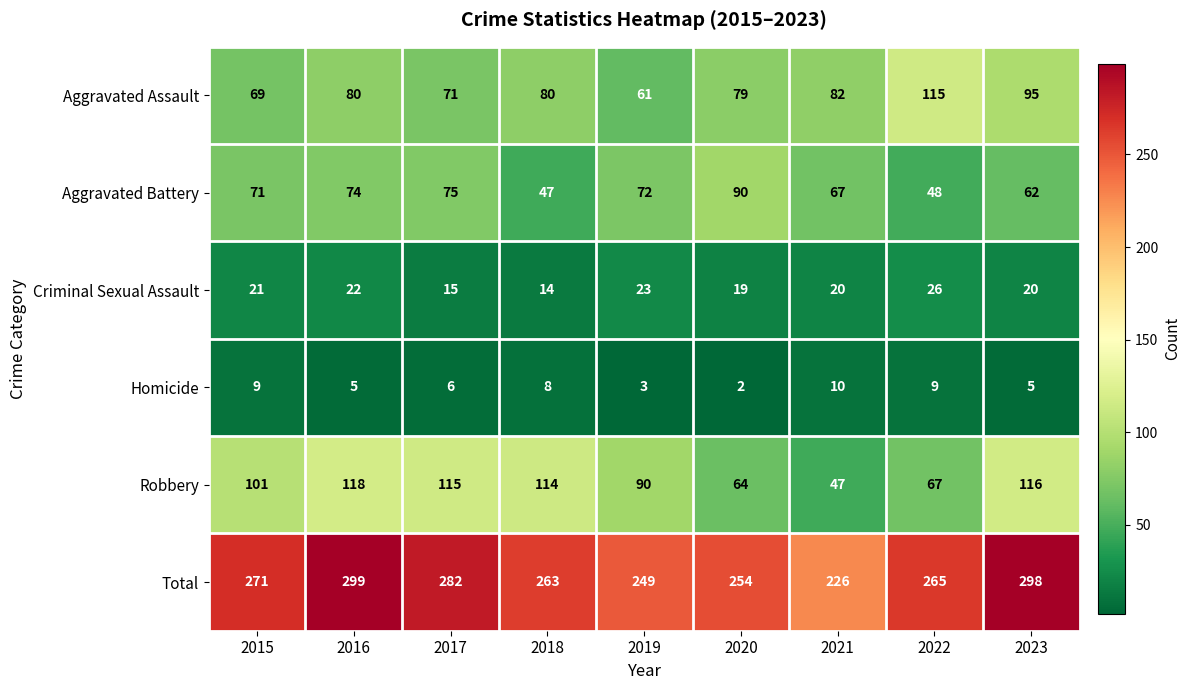

At 2020, list the series in order from smallest to largest.

Homicide, Criminal Sexual Assault, Robbery, Aggravated Assault, Aggravated Battery, Total